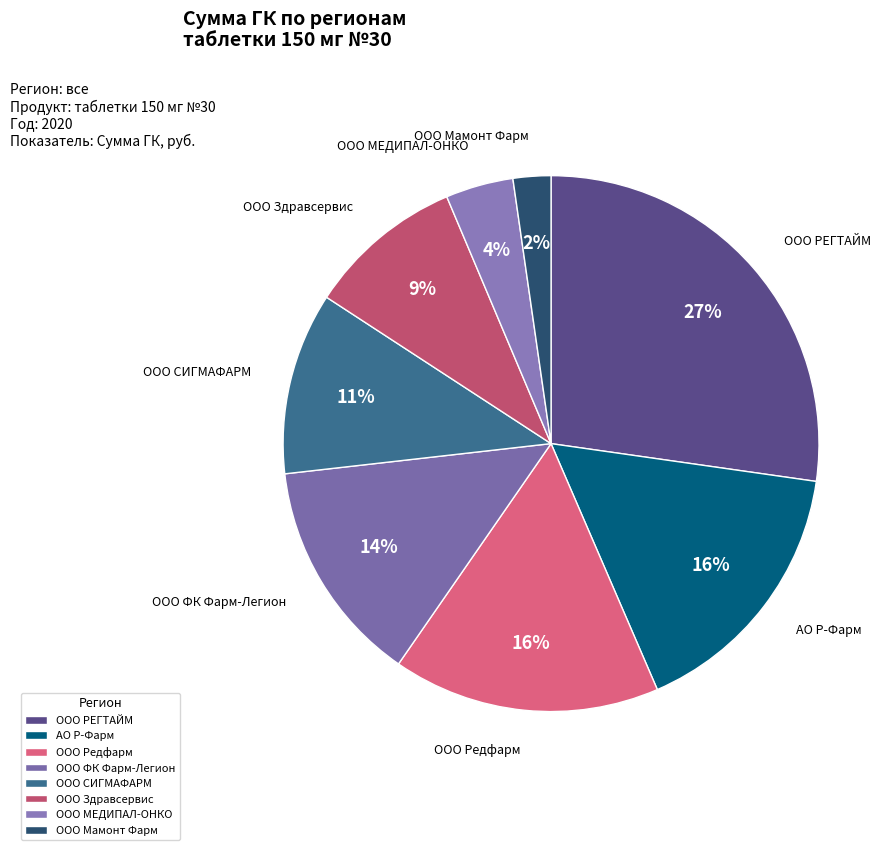

Is it true that ООО ФК Фарм-Легион is 14% of the pie?

True